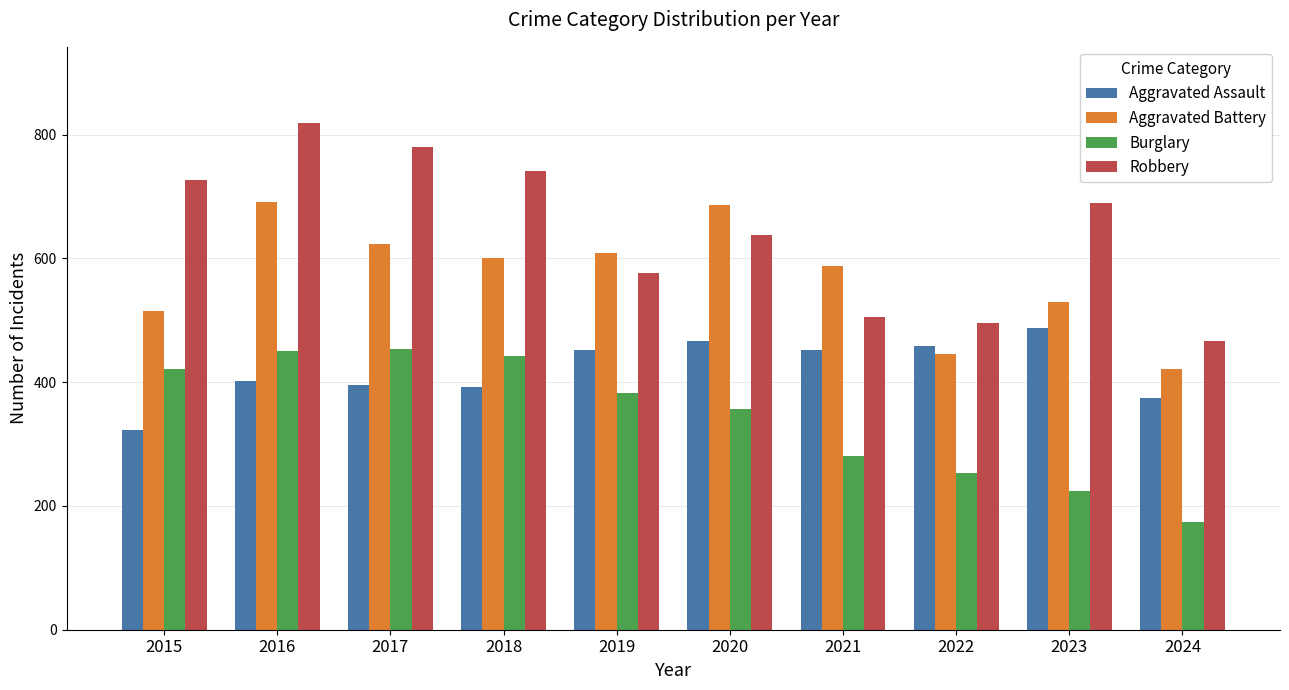

What is the difference between the highest and lowest values at 2017?

384